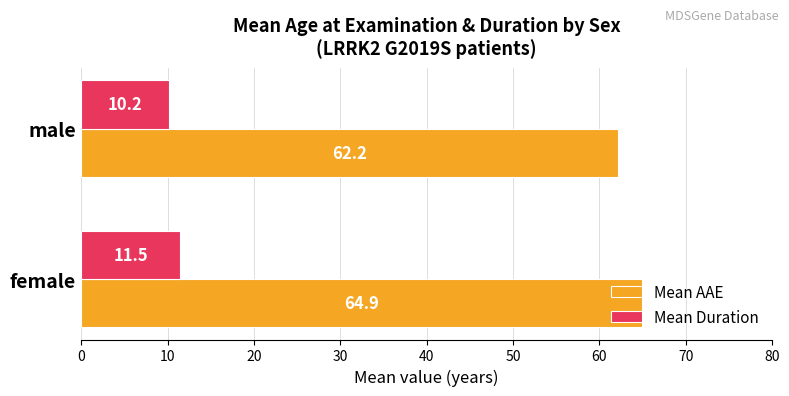

Which category has the lowest value in the Mean Duration series?

male